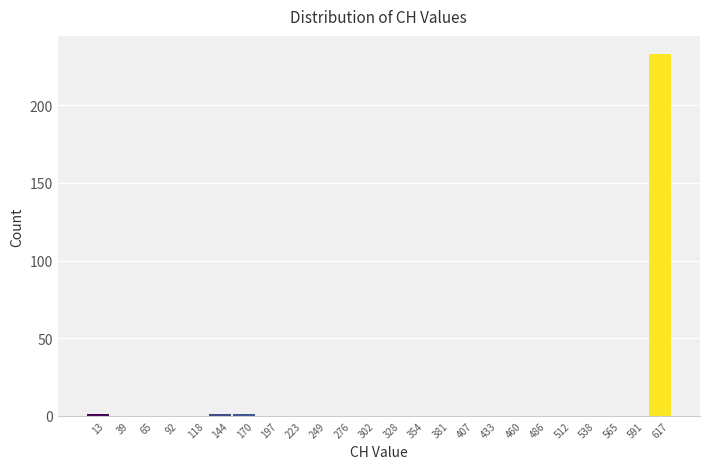

Reading left to right, list every bar in this chart as the range it spans on the x-axis followed by its height. Neither the bar edges nor the heights are printed on the chart, so give them approximately, as read against the axes.

0 to 25: under 5
25 to 55: 0
55 to 80: 0
80 to 105: 0
105 to 130: 0
130 to 160: under 5
160 to 185: under 5
185 to 210: 0
210 to 235: 0
235 to 265: 0
265 to 290: 0
290 to 315: 0
315 to 340: 0
340 to 370: 0
370 to 395: 0
395 to 420: 0
420 to 445: 0
445 to 475: 0
475 to 500: 0
500 to 525: 0
525 to 550: 0
550 to 580: 0
580 to 605: 0
605 to 630: 235